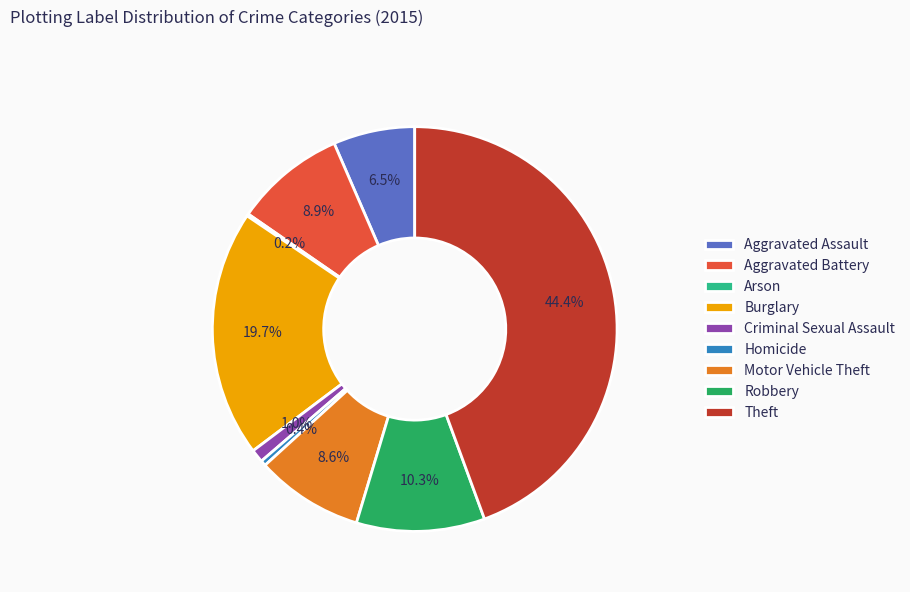

The Robbery slice represents 10% of the pie. True or false?

True